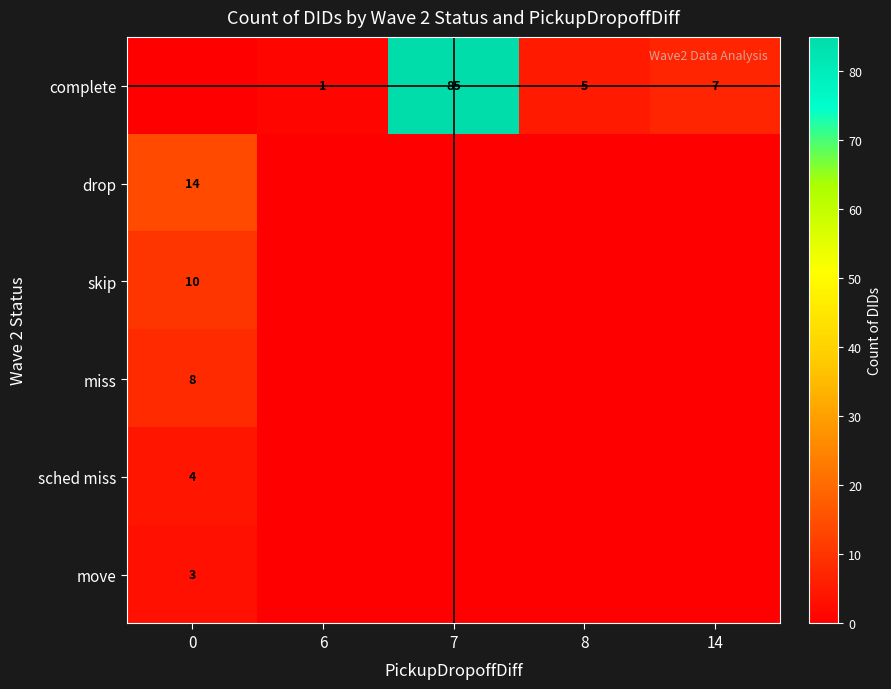

True or false: move has a value of 4 at 0.

False